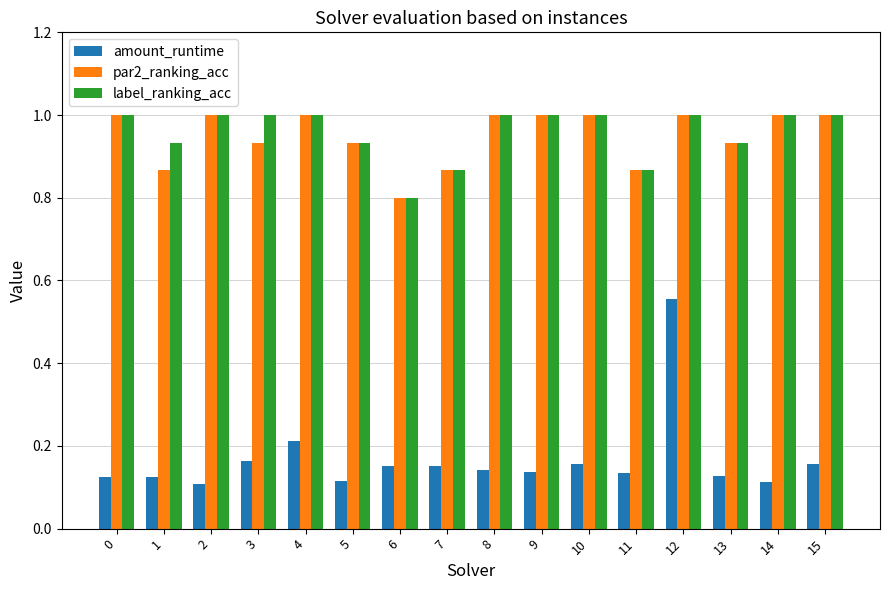

How many par2_ranking_acc values are between 0 and 1?

16